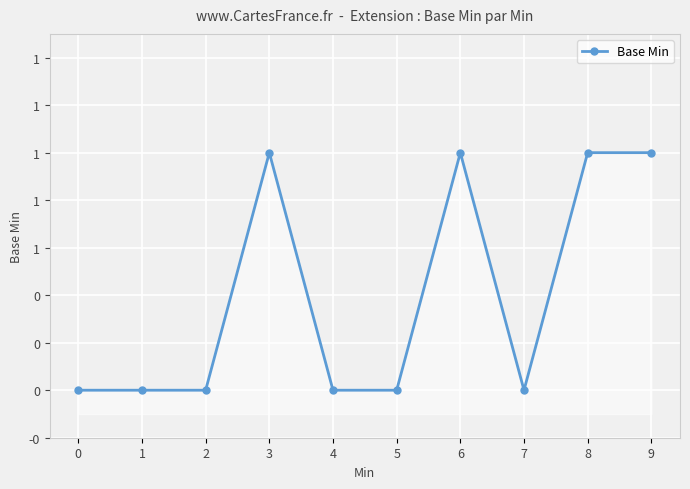

How many values exceed 0?

4